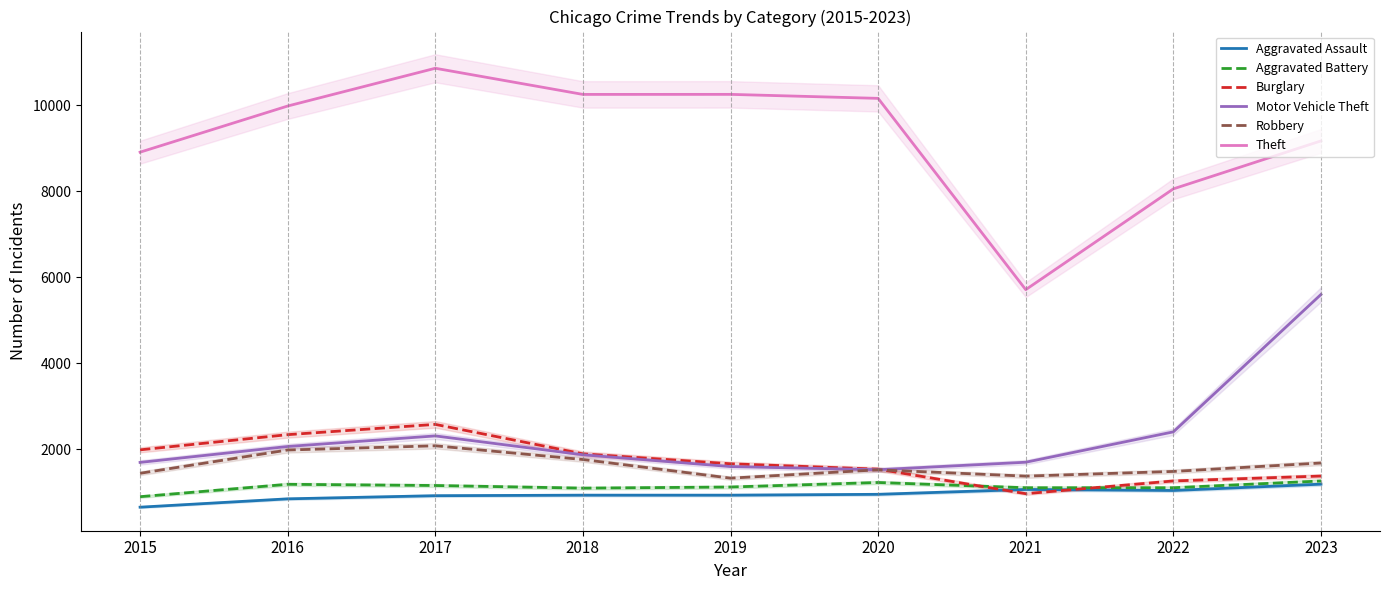

True or false: Robbery and Theft intersect in this chart.

False